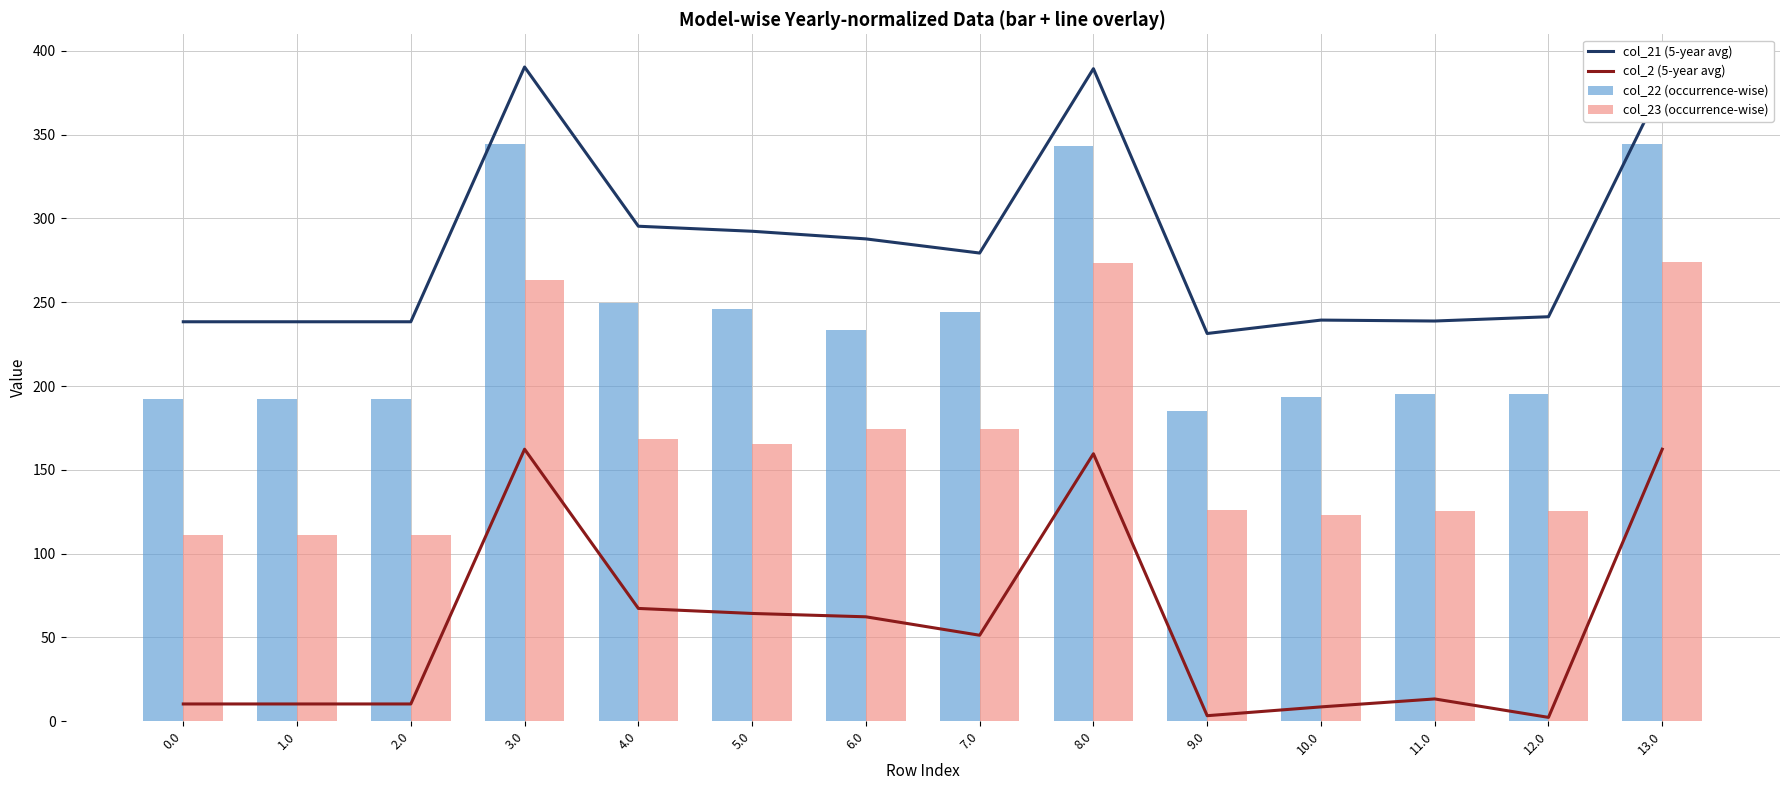

Rank the categories by col_21 (5-year avg) value from lowest to highest.

9.0, 0.0, 1.0, 2.0, 11.0, 10.0, 12.0, 7.0, 6.0, 5.0, 4.0, 13.0, 8.0, 3.0